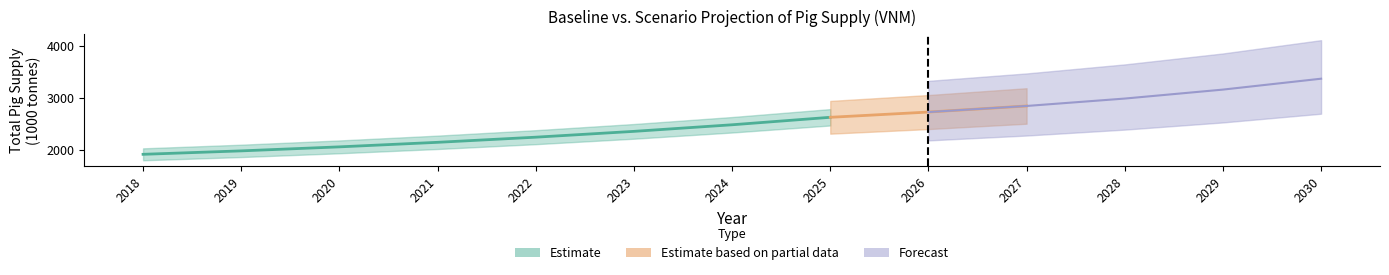

True or false: TotPig_Baseline and TradPig_Baseline intersect in this chart.

False